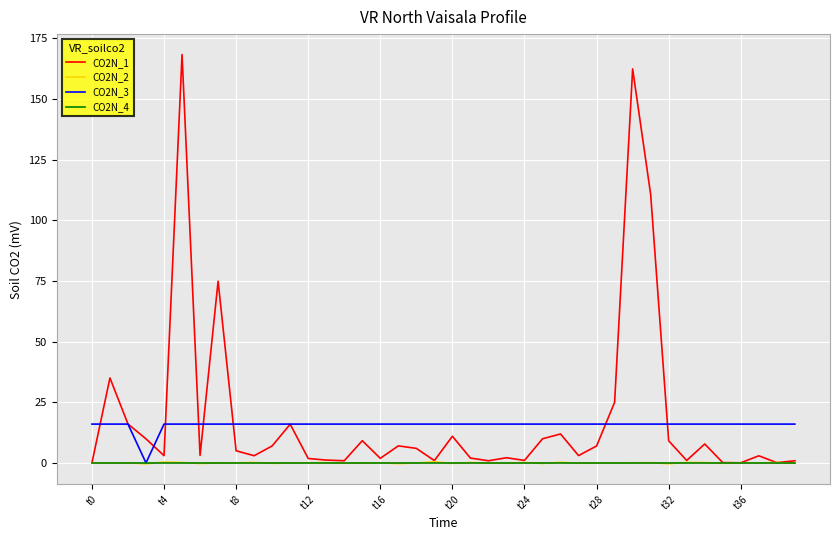

Which series has the widest spread of values?

CO2N_1